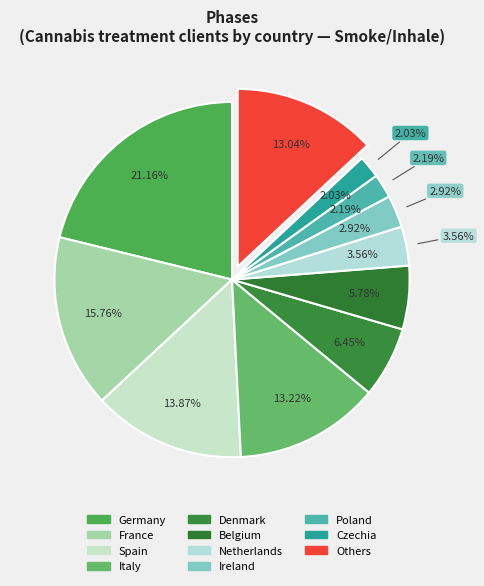

To the nearest percent, what percentage of the pie is Poland?

2%